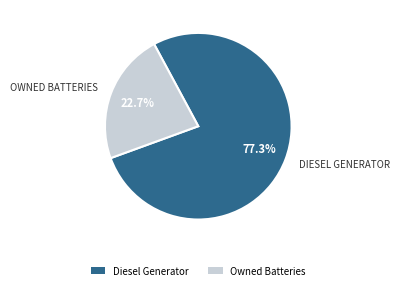

What is the ratio of the value at Diesel Generator to the value at Owned Batteries?

3.4